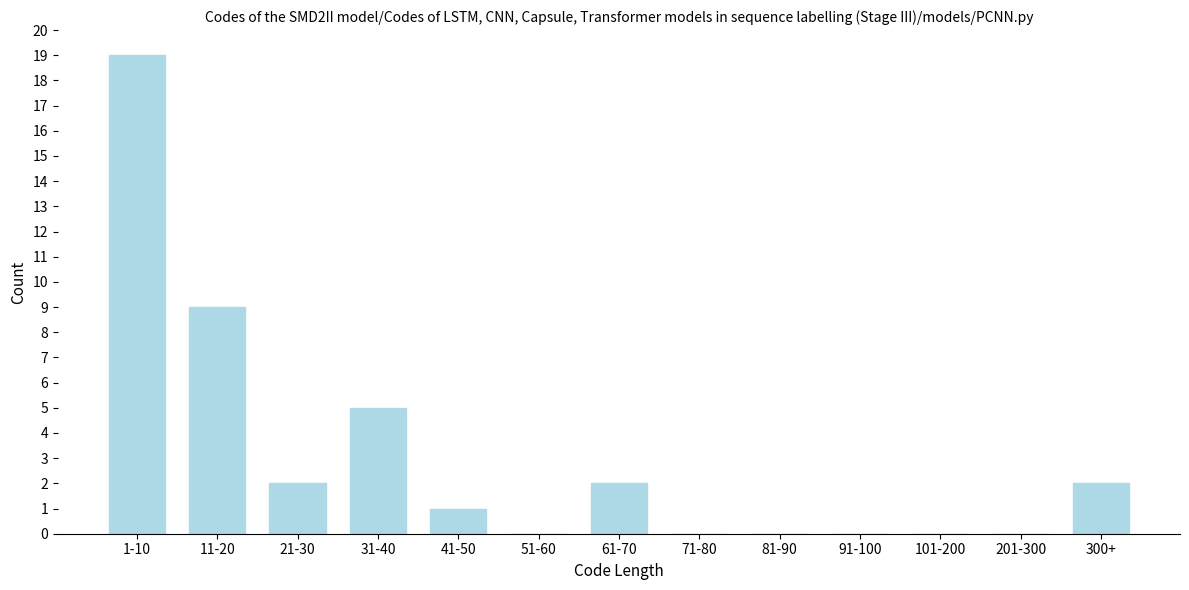

Reading right to left, transcribe all the data shown in this chart.

300+=2	201-300=0	101-200=0	91-100=0	81-90=0	71-80=0	61-70=2	51-60=0	41-50=1	31-40=5	21-30=2	11-20=9	1-10=19